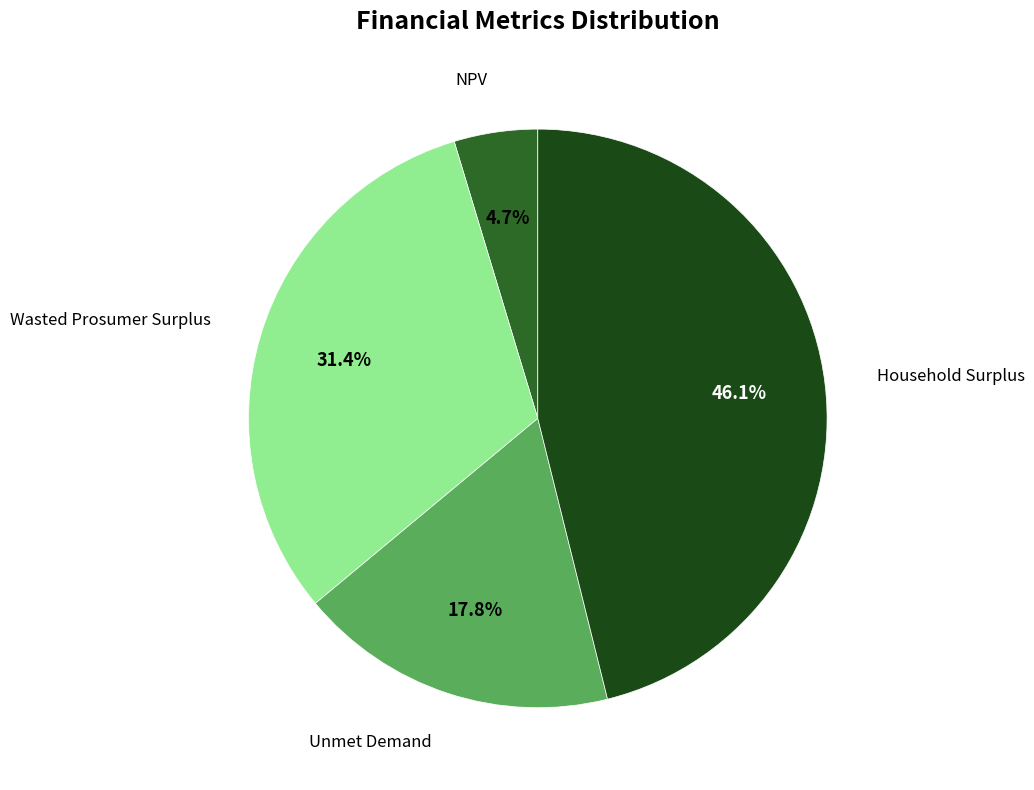

How many segments does this pie chart have?

4